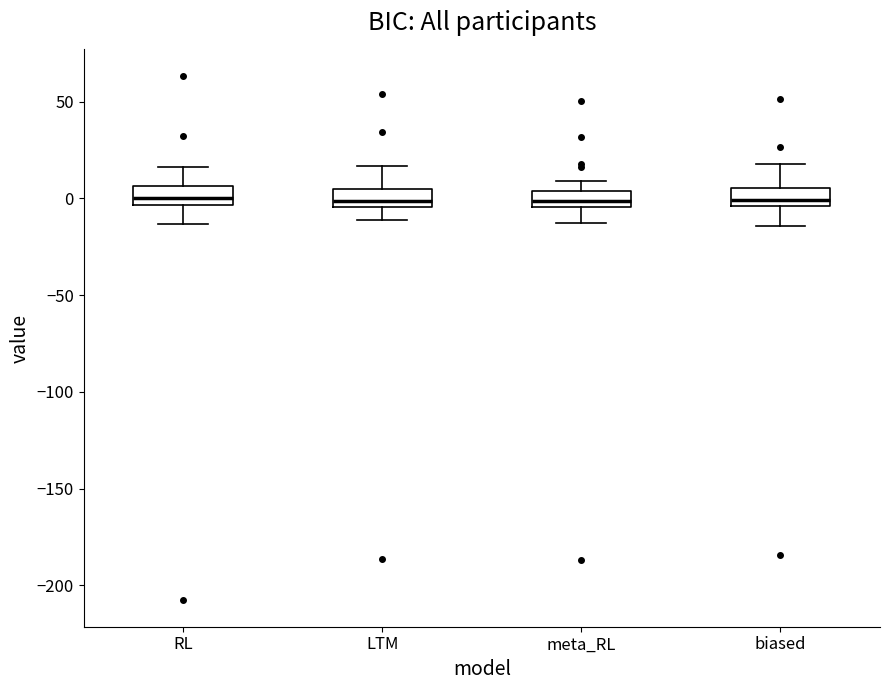

Reading left to right, transcribe this box plot: for each box, give where its median line is, the range the box spans, and where its two whiskers end, as read against the y-axis. The values are not printed on the chart, so give them approximately, as read against the axis.

RL: median 0, box -5 to 5, whiskers -15 to 15
LTM: median 0, box -5 to 5, whiskers -10 to 15
meta_RL: median 0, box -5 to 5, whiskers -15 to 10
biased: median 0, box -5 to 5, whiskers -15 to 20